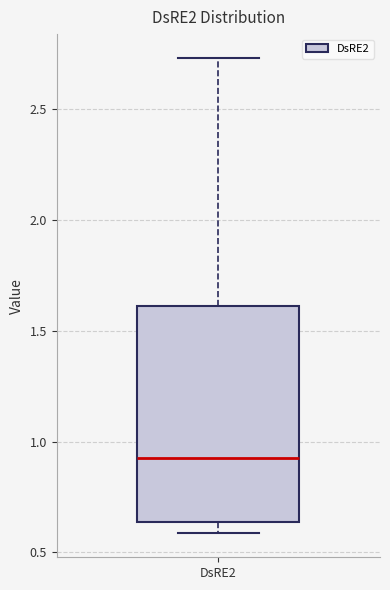

Transcribe this box plot: give where the median line is, the range the box spans, and where the two whiskers end, as read against the y-axis. The values are not printed on the chart, so give them approximately, as read against the axis.

median 0.95, box 0.65 to 1.60, whiskers 0.60 to 2.75